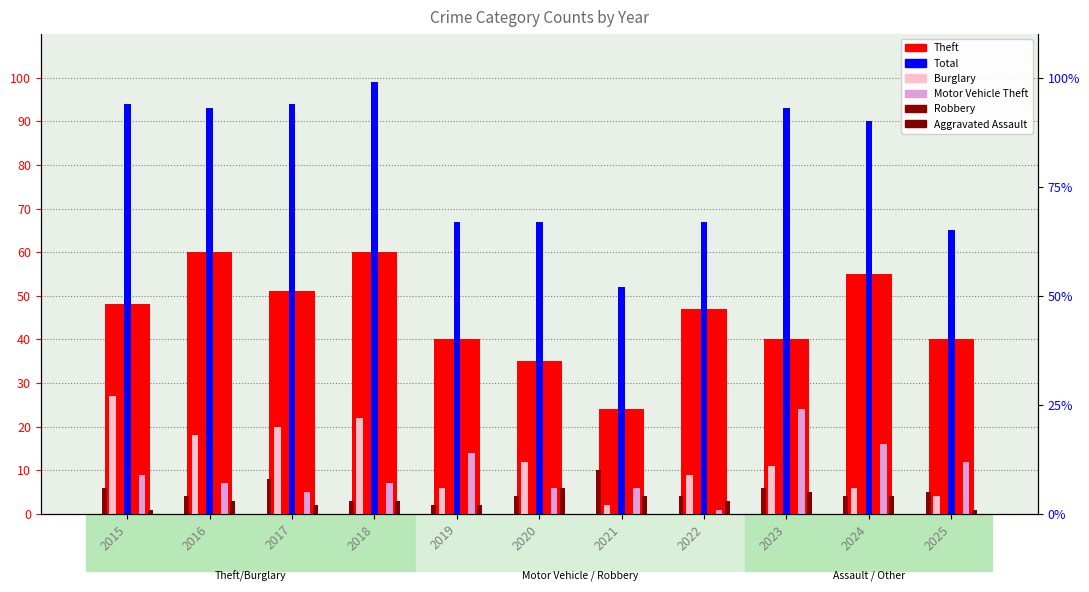

What is the value of the Burglary bar at the 1st from the left?

27